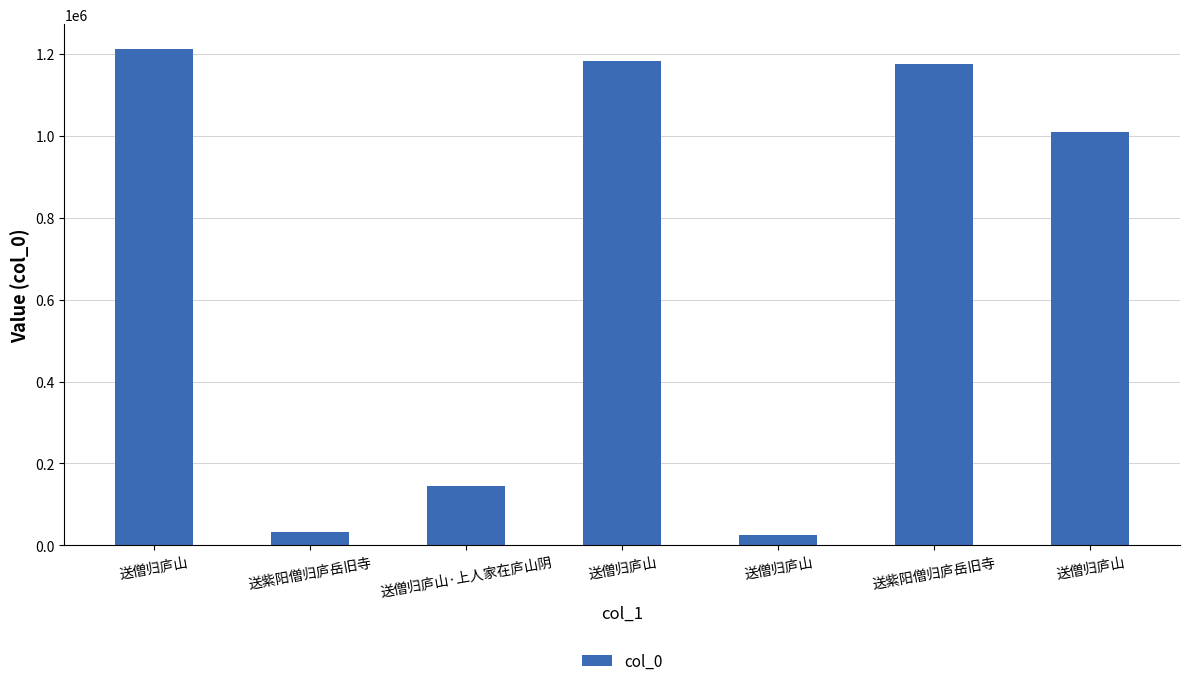

Reading right to left, extract all data points from this chart.

送僧归庐山=1010692	送紫阳僧归庐岳旧寺=1174761	送僧归庐山=24686	送僧归庐山=1183900	送僧归庐山·上人家在庐山阴=145460	送紫阳僧归庐岳旧寺=32027	送僧归庐山=1211699